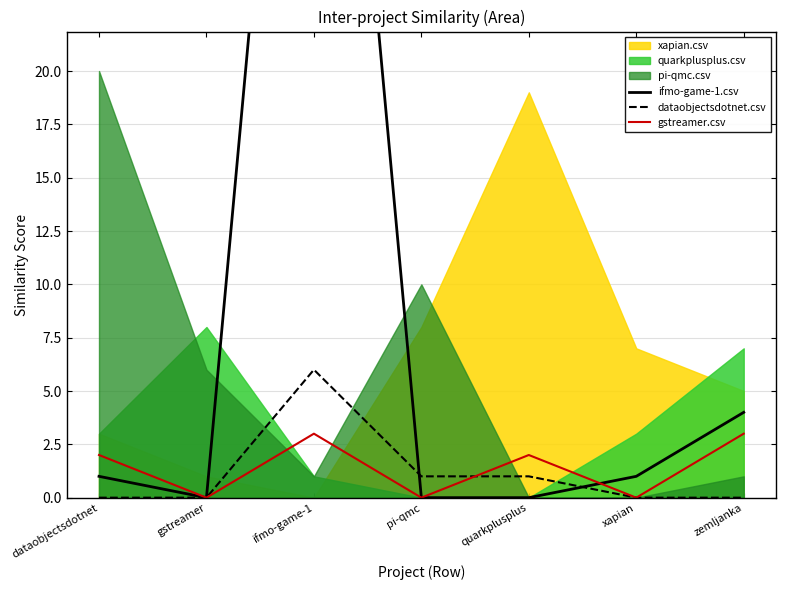

True or false: dataobjectsdotnet.csv and gstreamer.csv cross at least once.

True